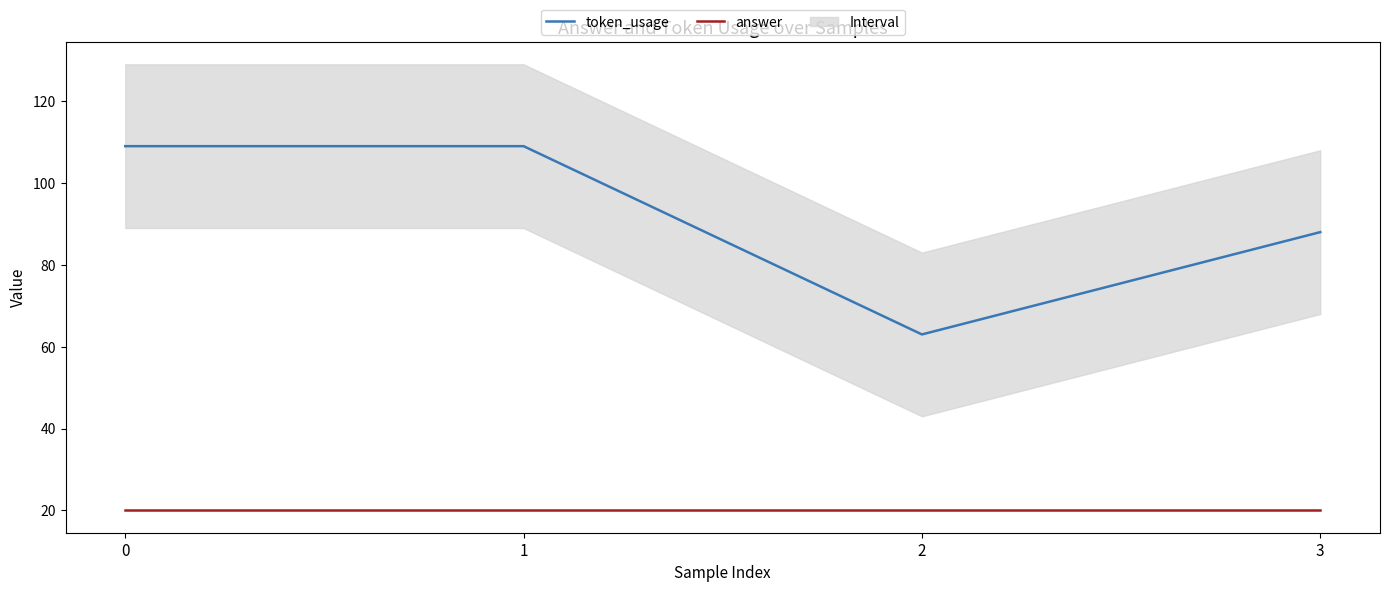

How many lines are shown in the chart?

2